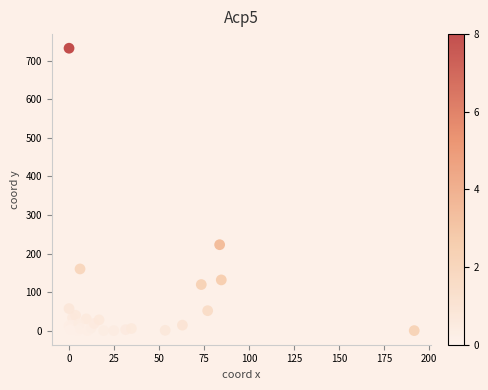

What Y value in the scatter plot is closest to 366?

222.9